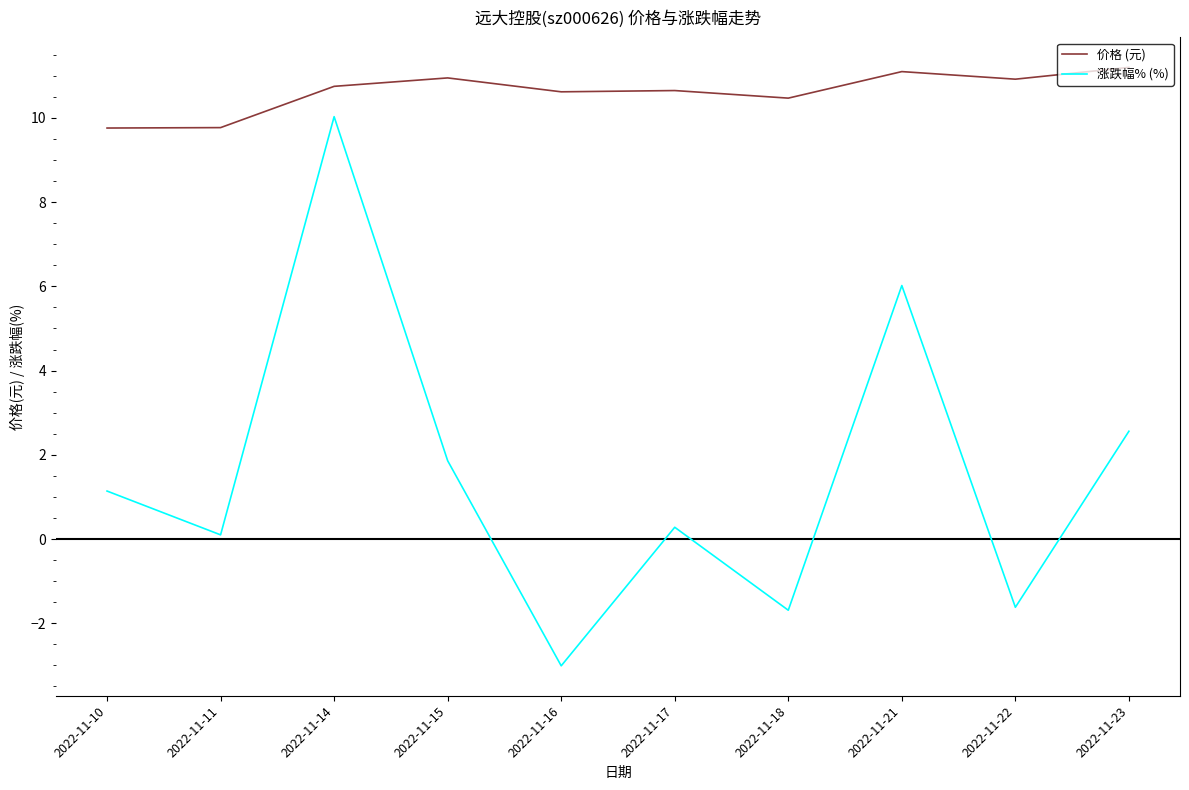

Rank the series at 2022-11-23 from highest to lowest value.

价格 (元), 涨跌幅% (%)